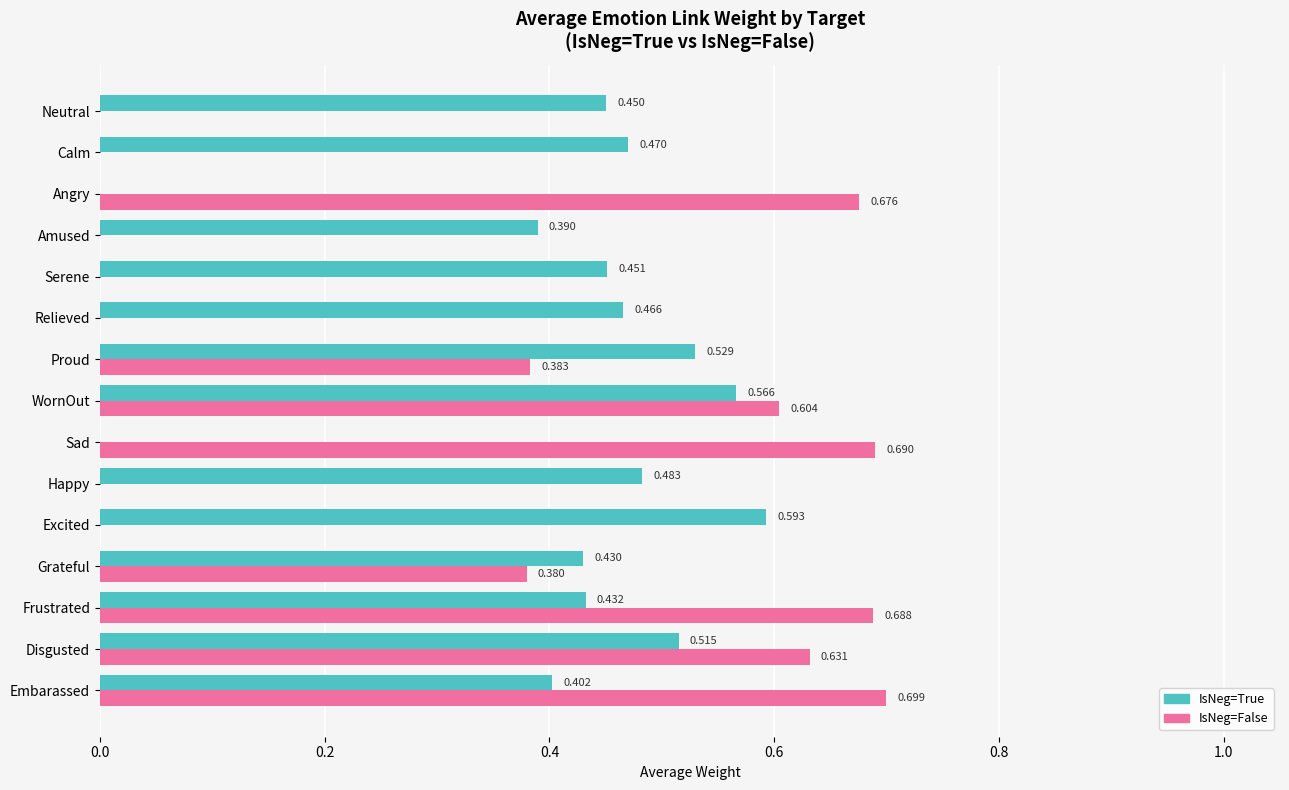

Between Happy and Sad, which series saw the biggest shift?

IsNeg=False